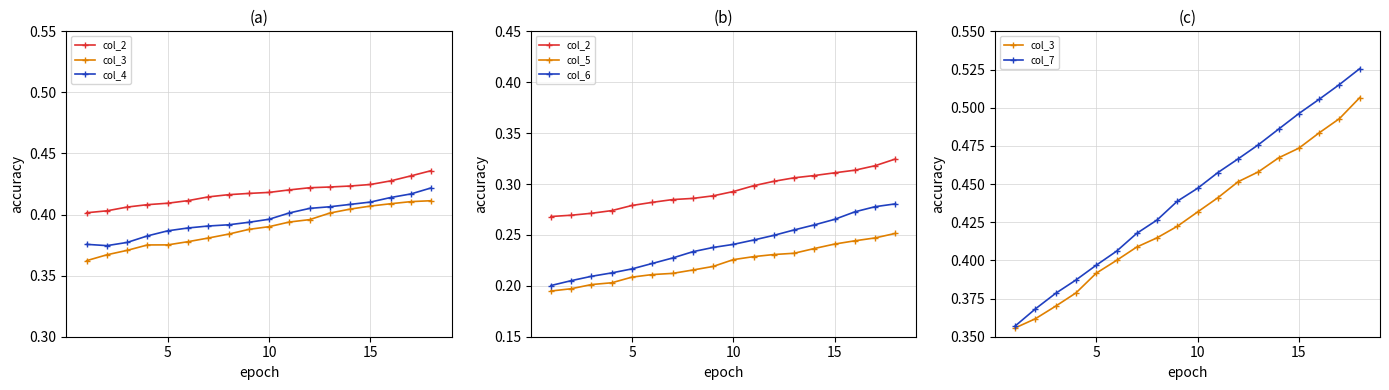

Which series has the widest spread of values?

col_7